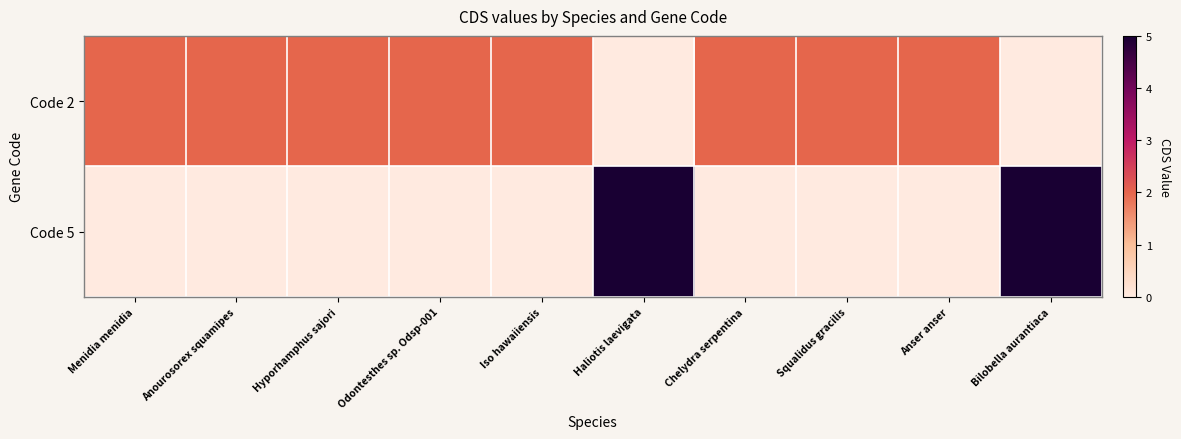

Reading left to right, extract all data points from this chart.

Code 2: Menidia menidia=2	Anourosorex squamipes=2	Hyporhamphus sajori=2	Odontesthes sp. Odsp-001=2	Iso hawaiiensis=2	Haliotis laevigata=0	Chelydra serpentina=2	Squalidus gracilis=2	Anser anser=2	Bilobella aurantiaca=0
Code 5: Menidia menidia=0	Anourosorex squamipes=0	Hyporhamphus sajori=0	Odontesthes sp. Odsp-001=0	Iso hawaiiensis=0	Haliotis laevigata=5	Chelydra serpentina=0	Squalidus gracilis=0	Anser anser=0	Bilobella aurantiaca=5